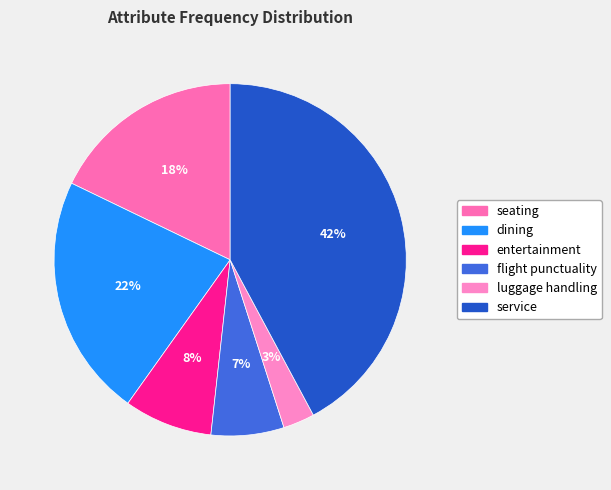

Rank the categories by value from highest to lowest.

service, dining, seating, entertainment, flight punctuality, luggage handling